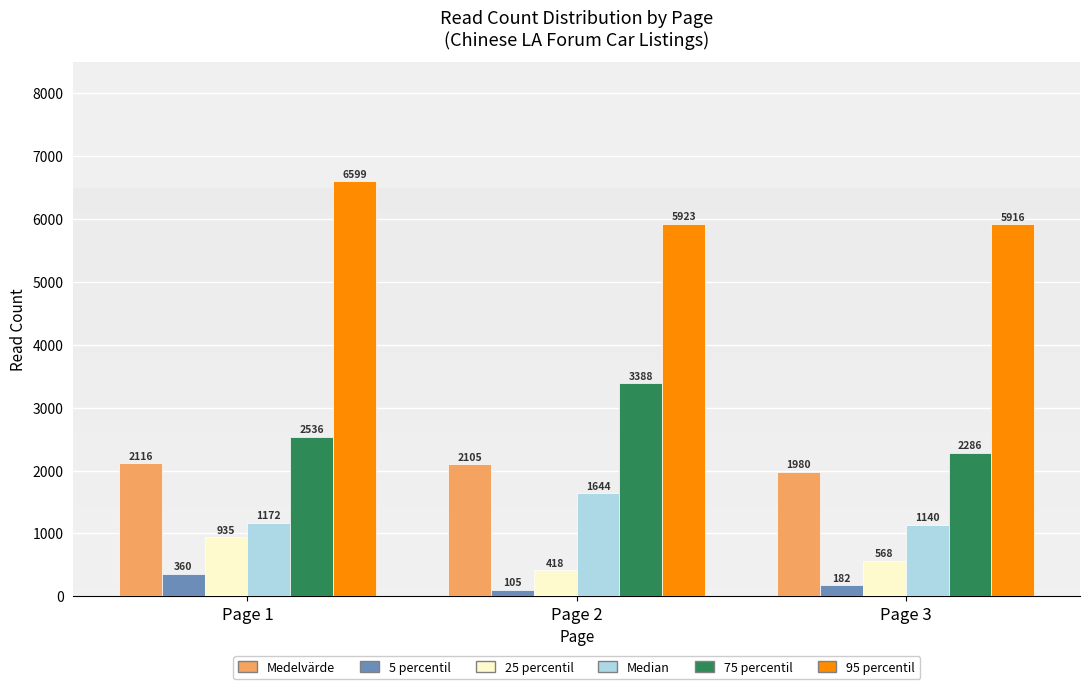

Which category has the highest value in the Medelvärde series?

Page 1